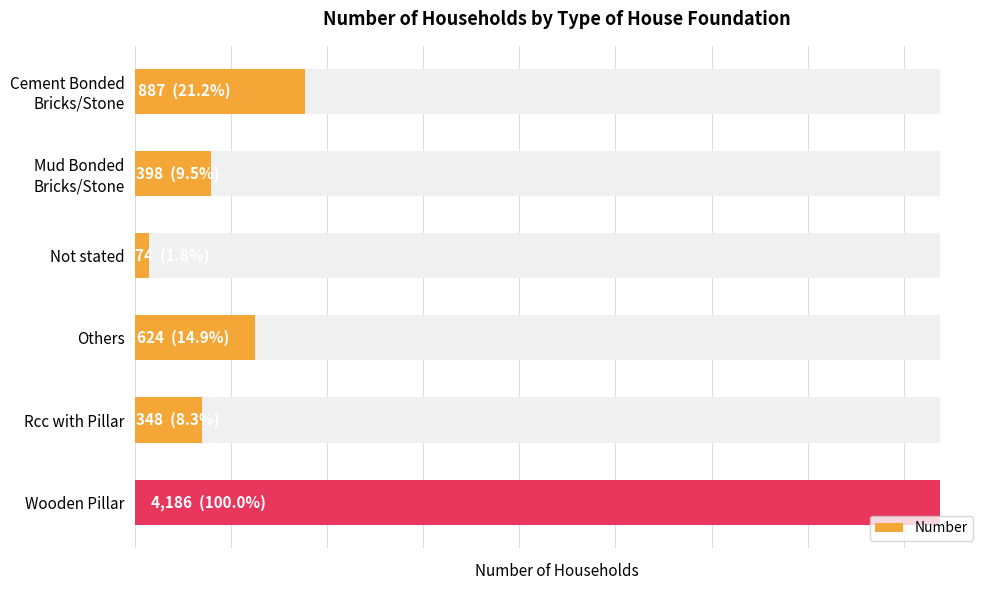

Read the value at Cement Bonded Bricks/Stone.

887